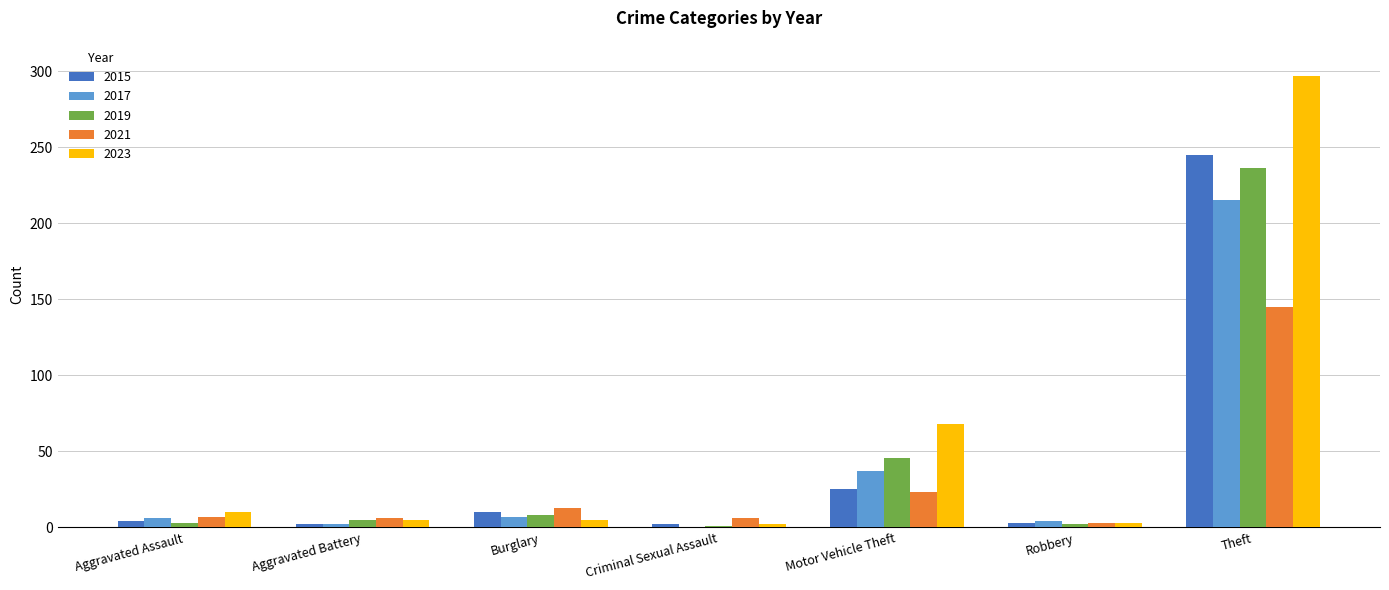

What is the total value across all series at Robbery?

15